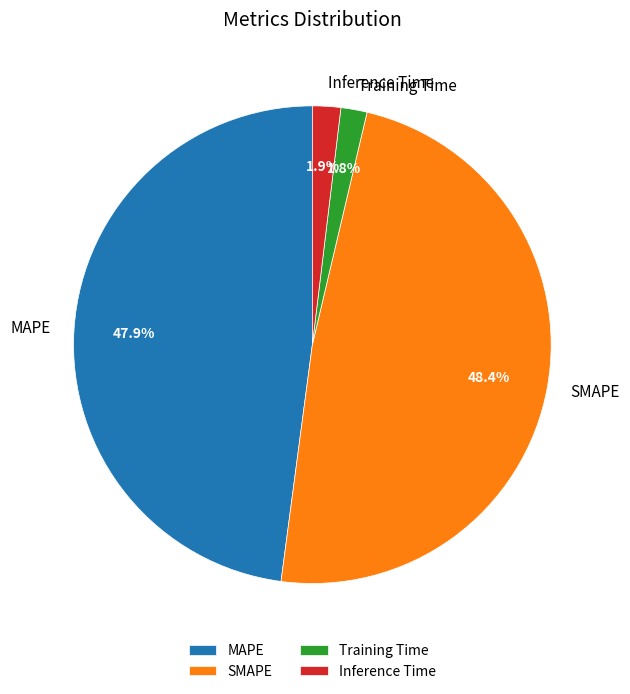

To the nearest percent, what is the difference between the largest and smallest slice percentages?

47%